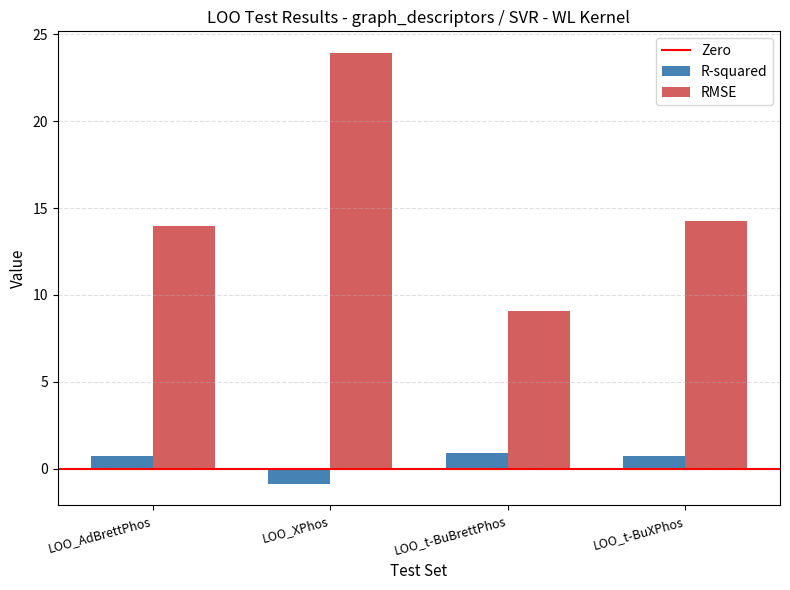

What position from the right is LOO_XPhos?

3